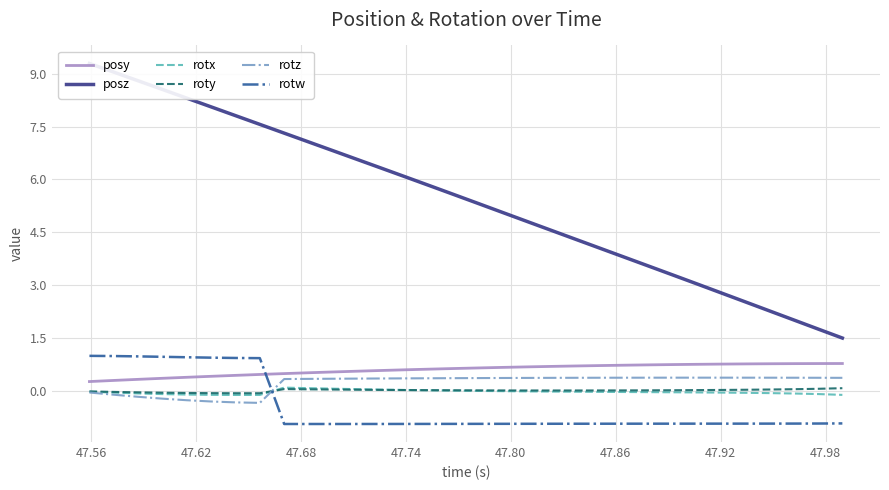

True or false: posy and rotx intersect in this chart.

False